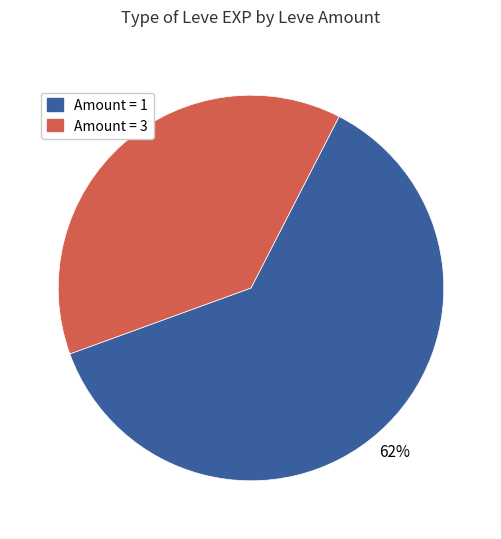

Which category has the biggest portion of the pie?

Amount = 1